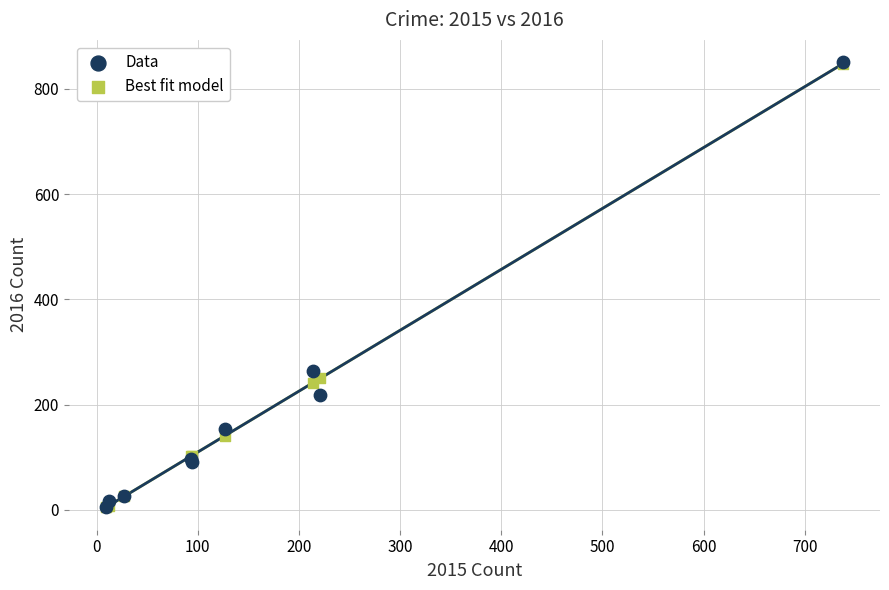

In the Best fit model series, what Y value is closest to 426?

249.8